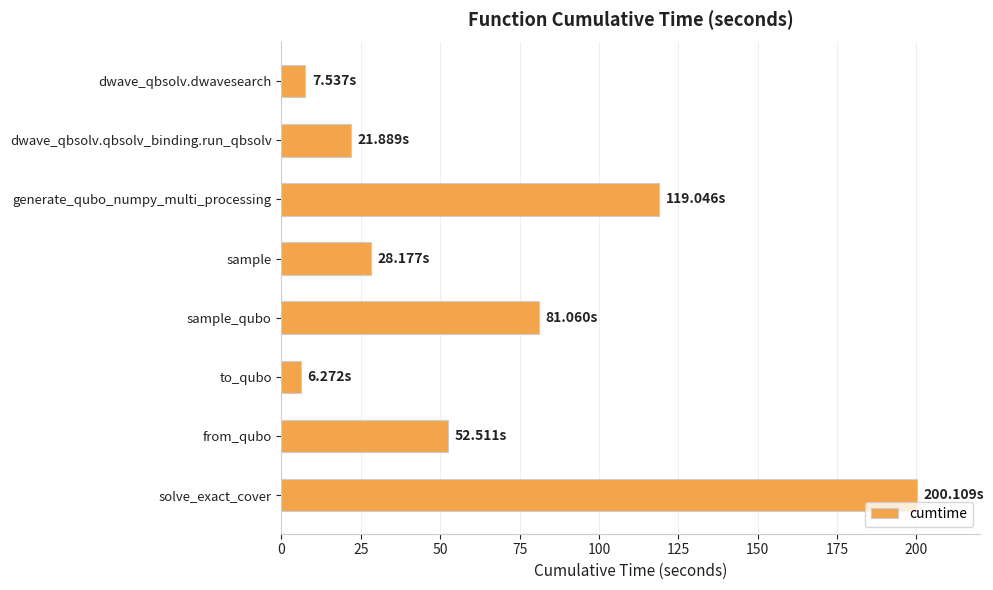

Where is the data nearest to the value 103?

generate_qubo_numpy_multi_processing